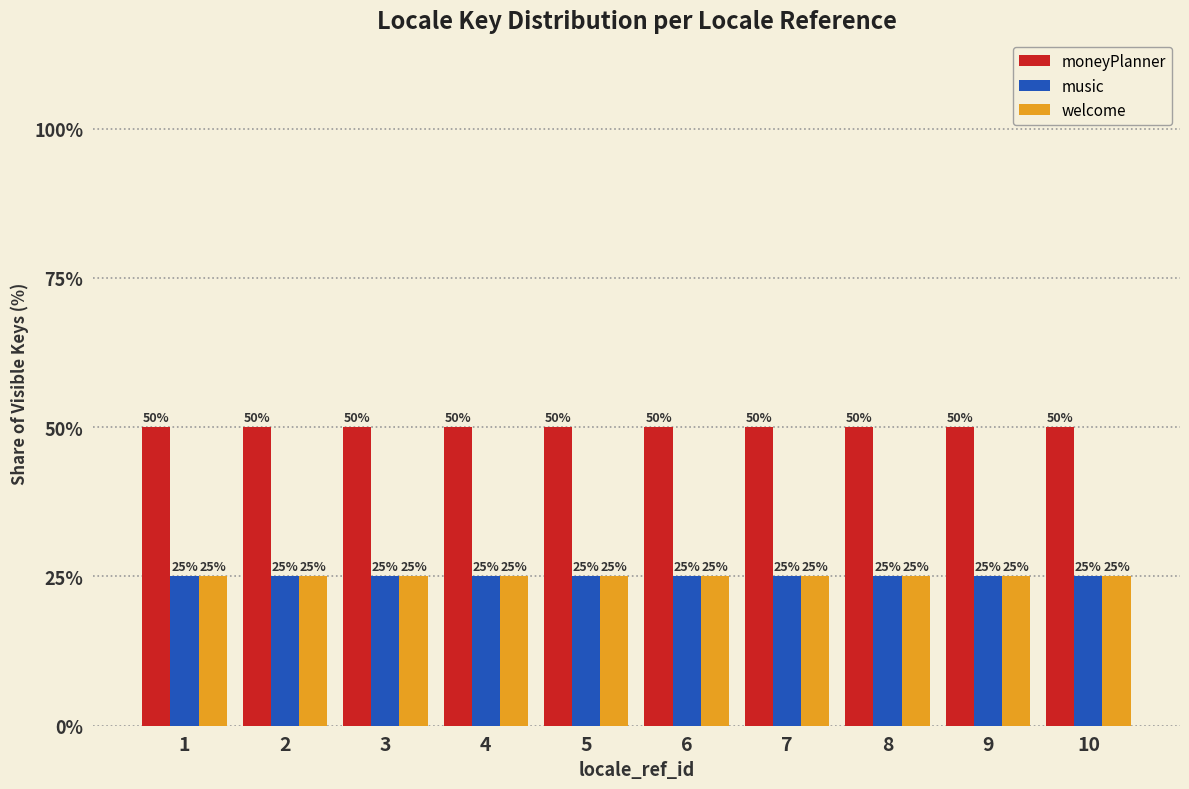

What is the total value across all series at 7?

100